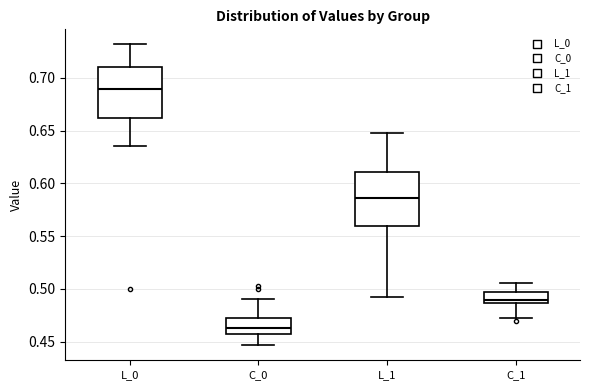

Where does the upper whisker of the box for C_1 end on the y-axis? The values are not printed on the chart, so give them approximately, as read against the axis.

0.505